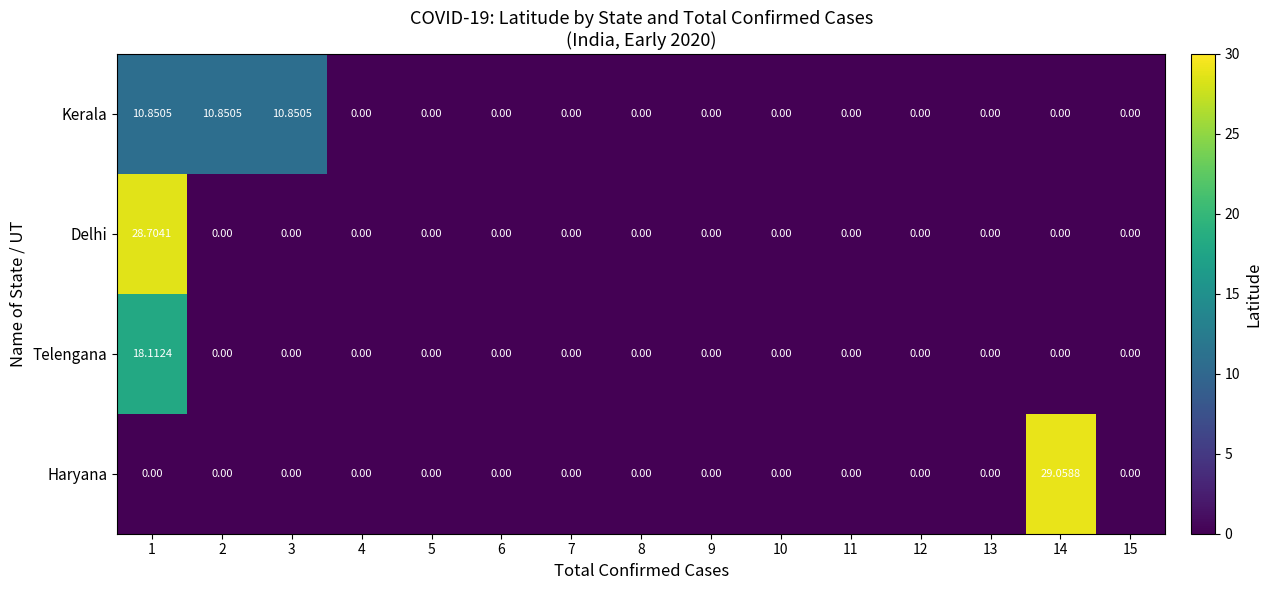

Which series has the largest range (max minus min)?

Haryana